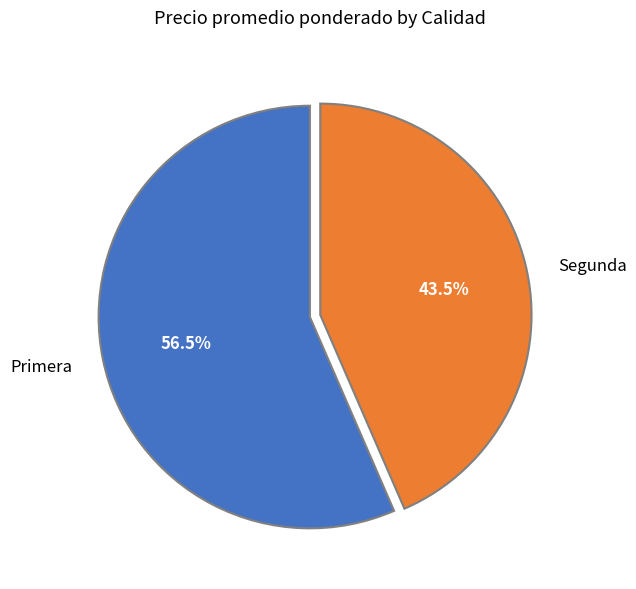

How many slices are in this pie chart?

2